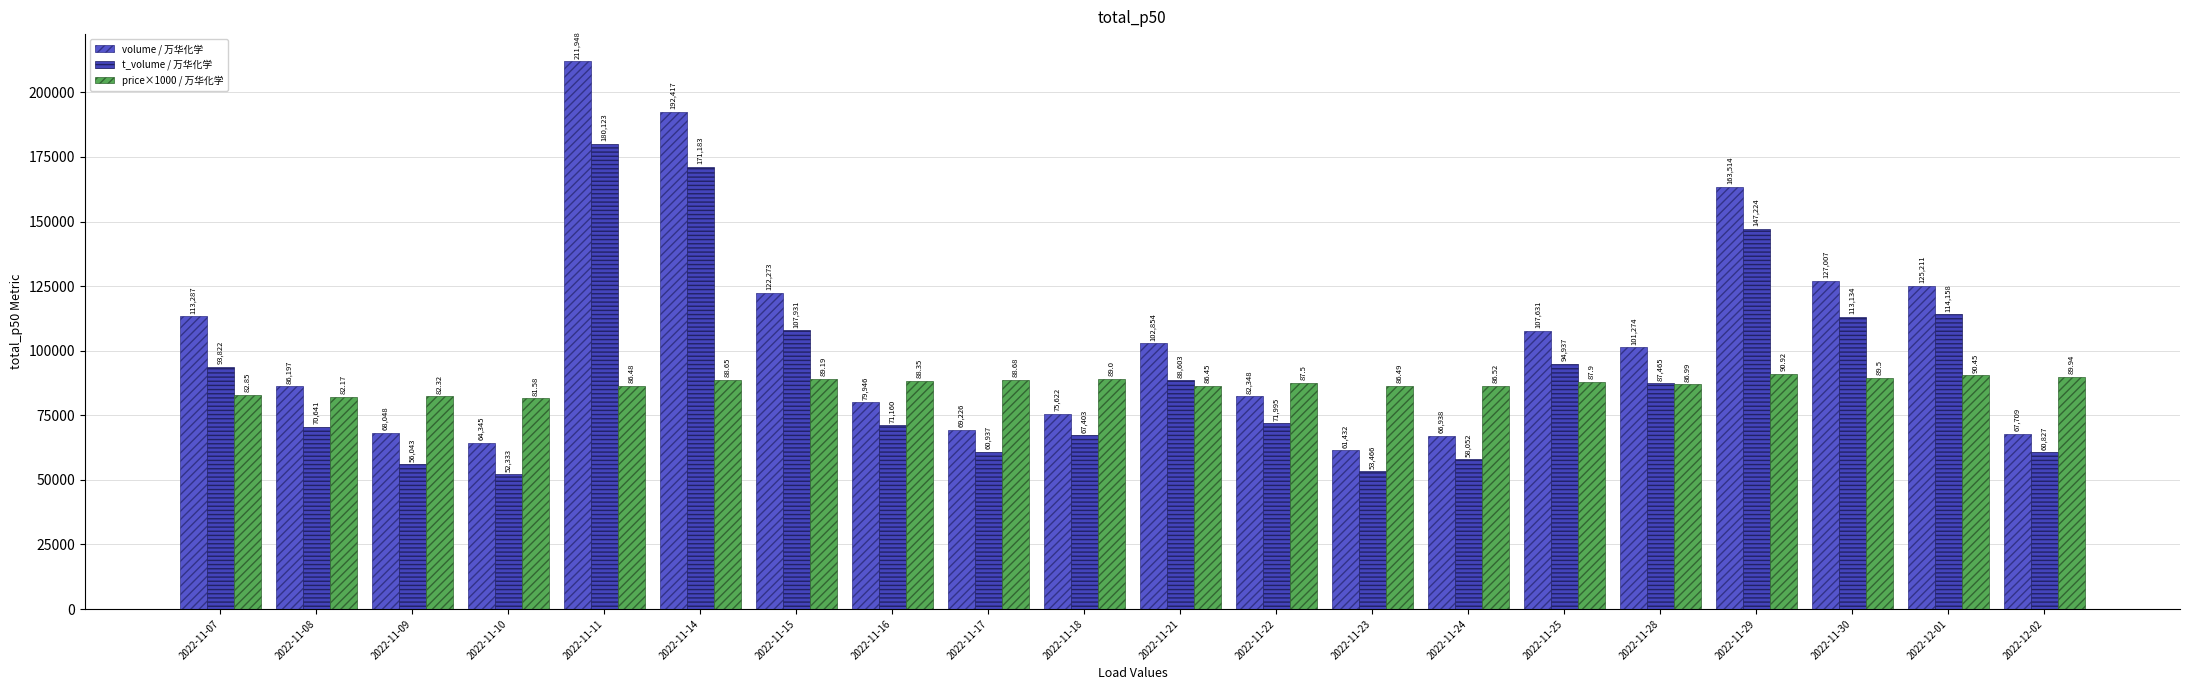

Are the bars horizontal?

No